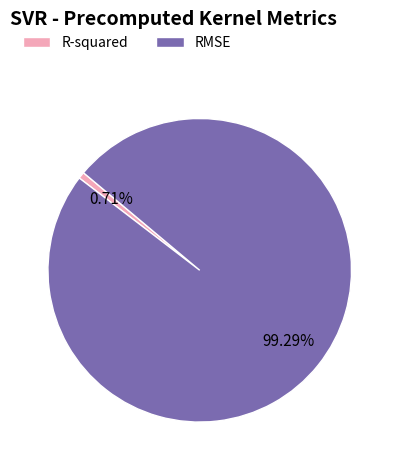

Which category accounts for the majority?

RMSE